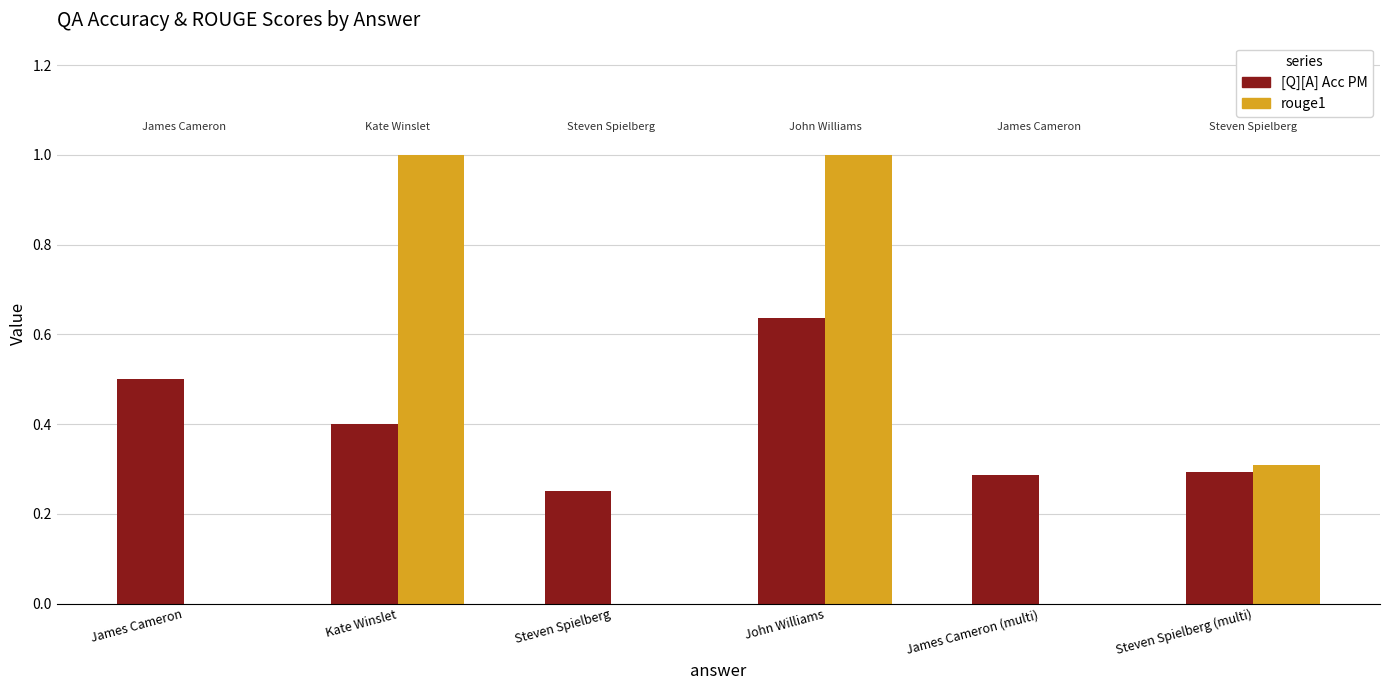

Are the bars horizontal?

No